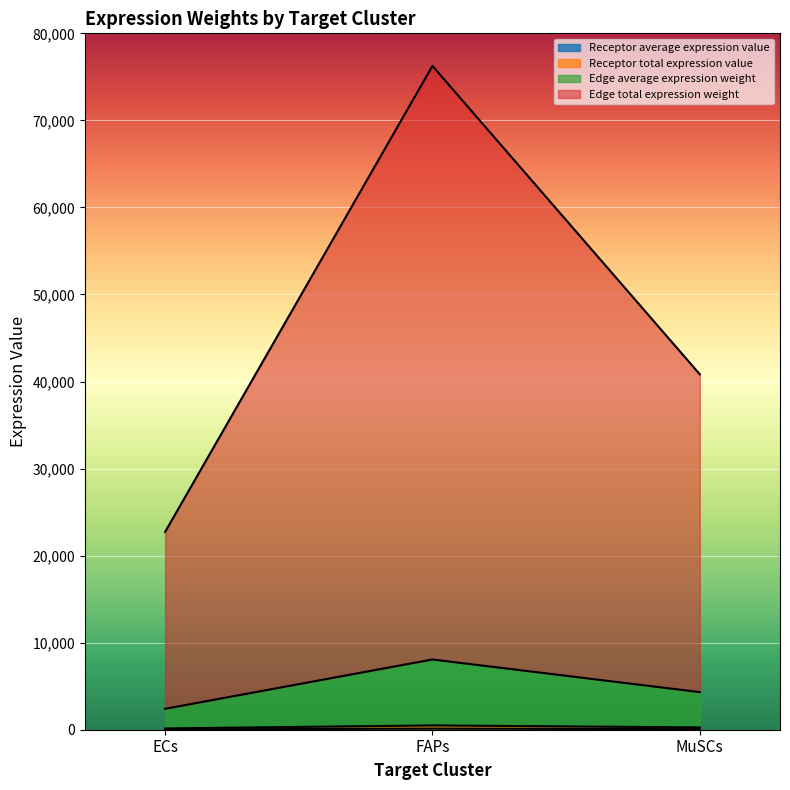

At which label is Edge total expression weight closest to 49491?

MuSCs